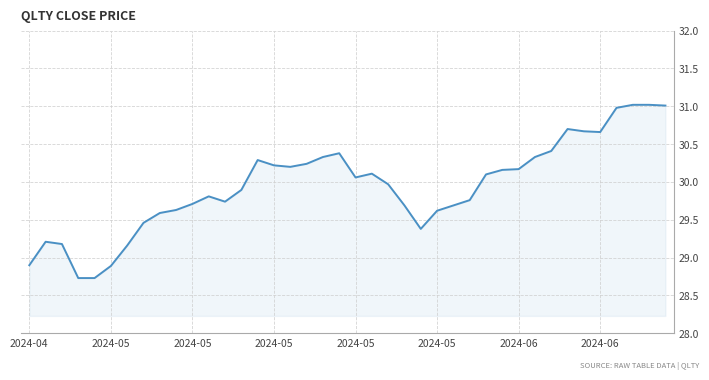

What is the smallest value displayed?

28.7